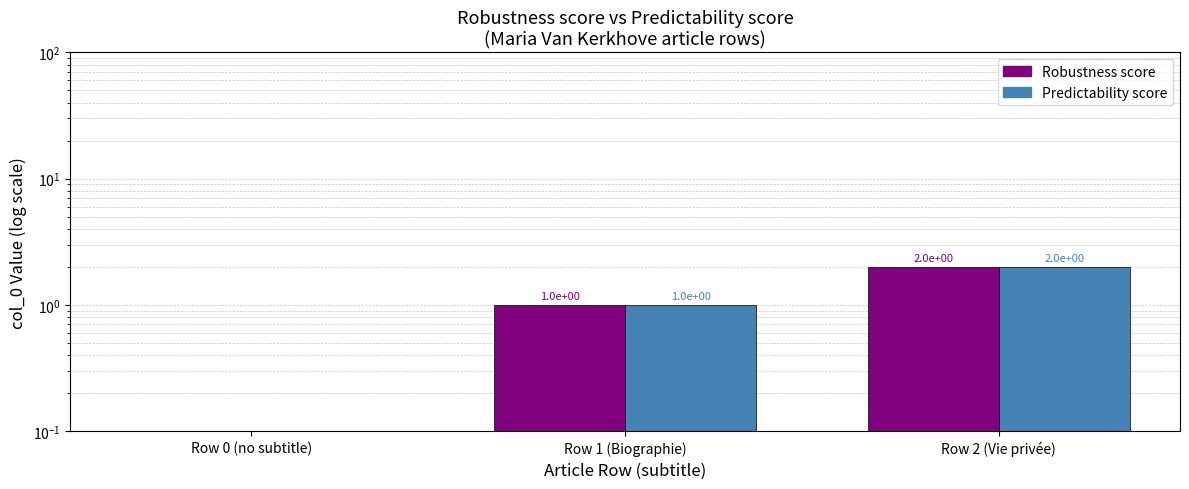

At which label is Robustness score closest to 1?

Row 1 (Biographie)